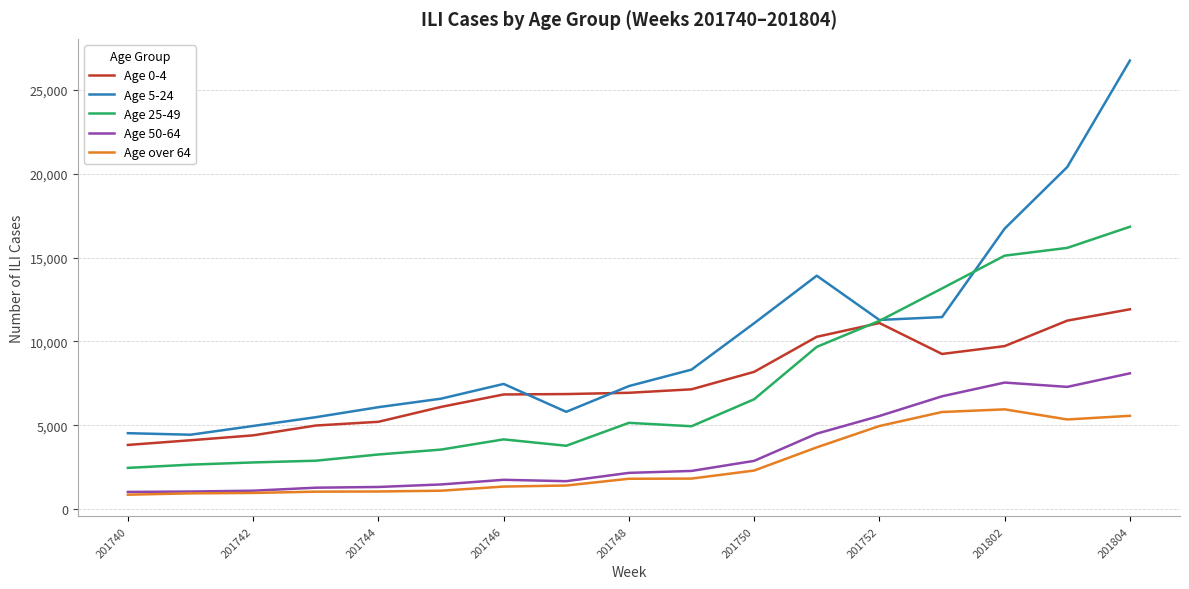

Which series has the widest spread of values?

Age 5-24